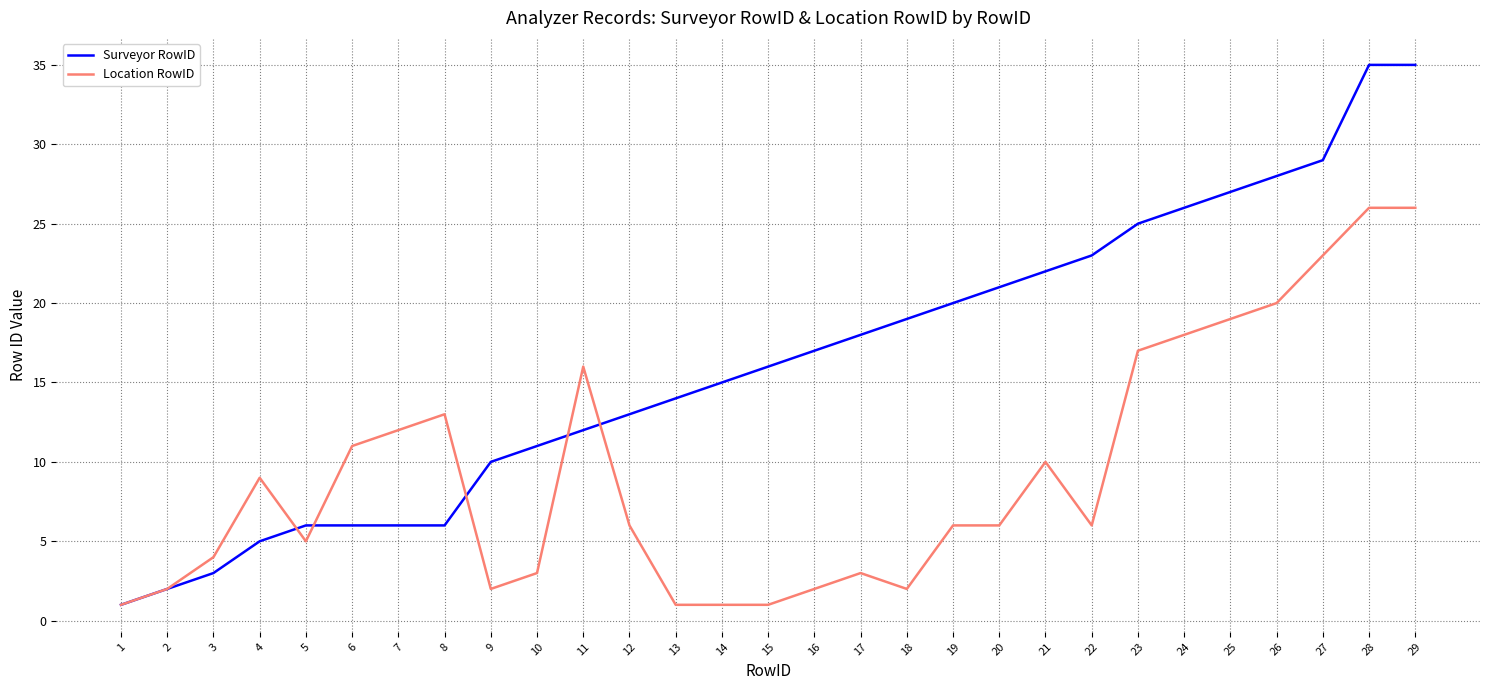

The Location RowID series shows 1 at 17. True or false?

False